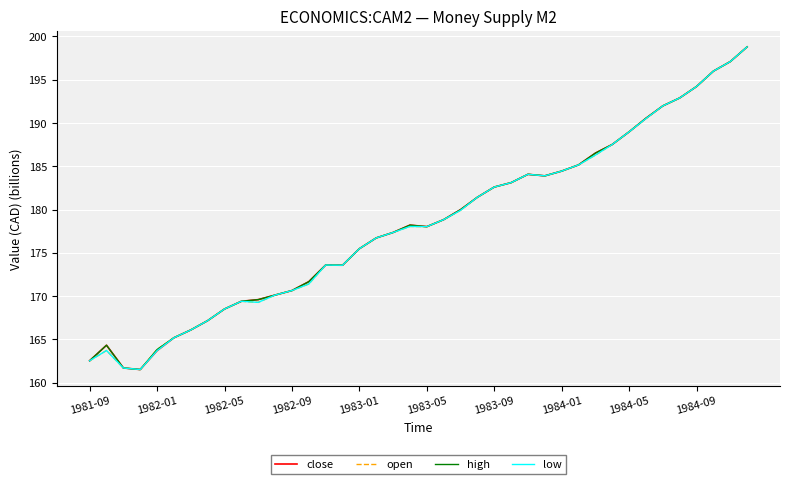

What is the highest value of the close series?

198.8